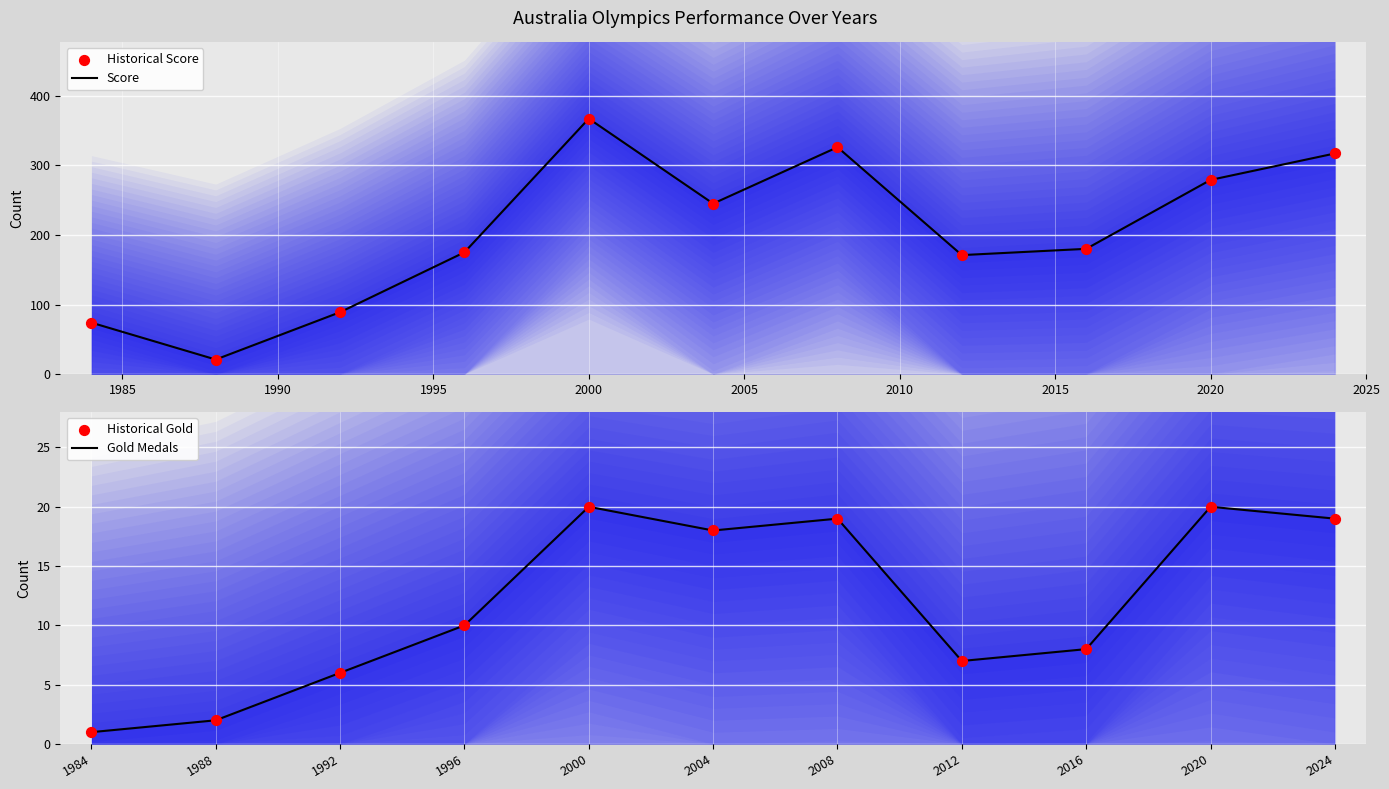

Which series has the largest total across all categories?

Score